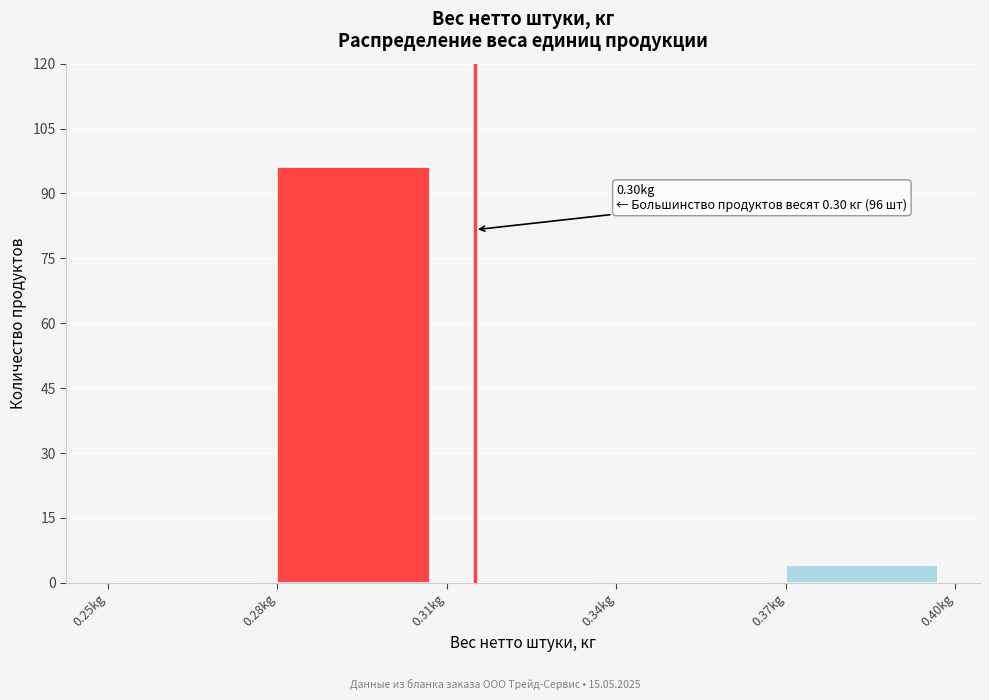

Over which range of the x-axis is the bar tallest?

0.28 to 0.31